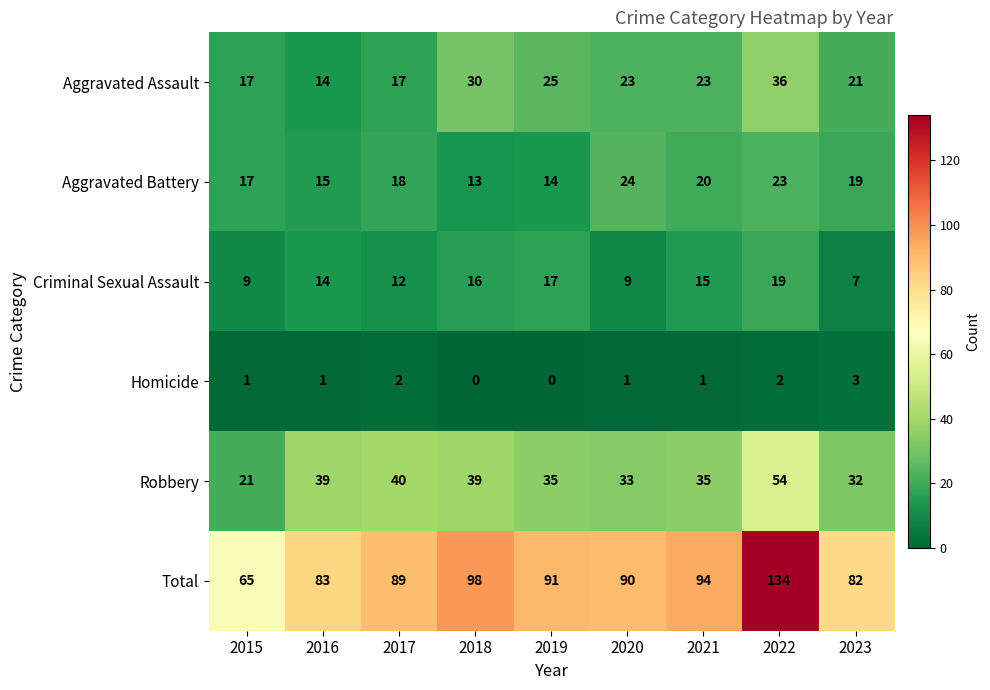

Rank the series at 2020 from lowest to highest value.

Homicide, Criminal Sexual Assault, Aggravated Assault, Aggravated Battery, Robbery, Total